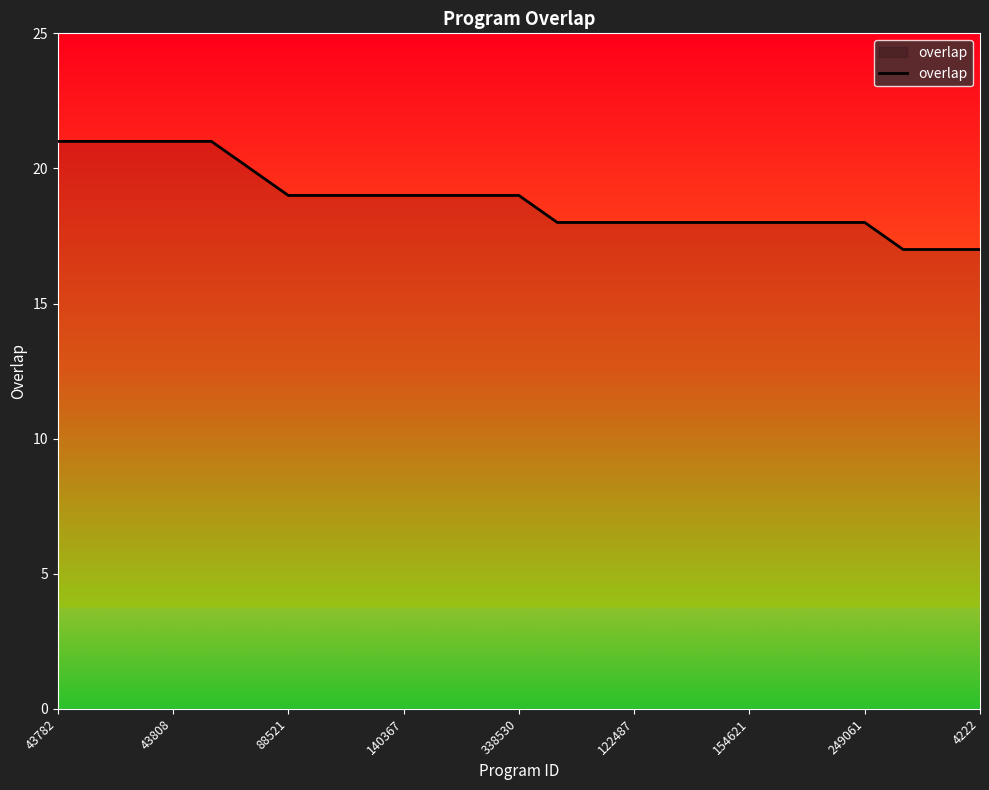

What is the greatest value displayed?

21